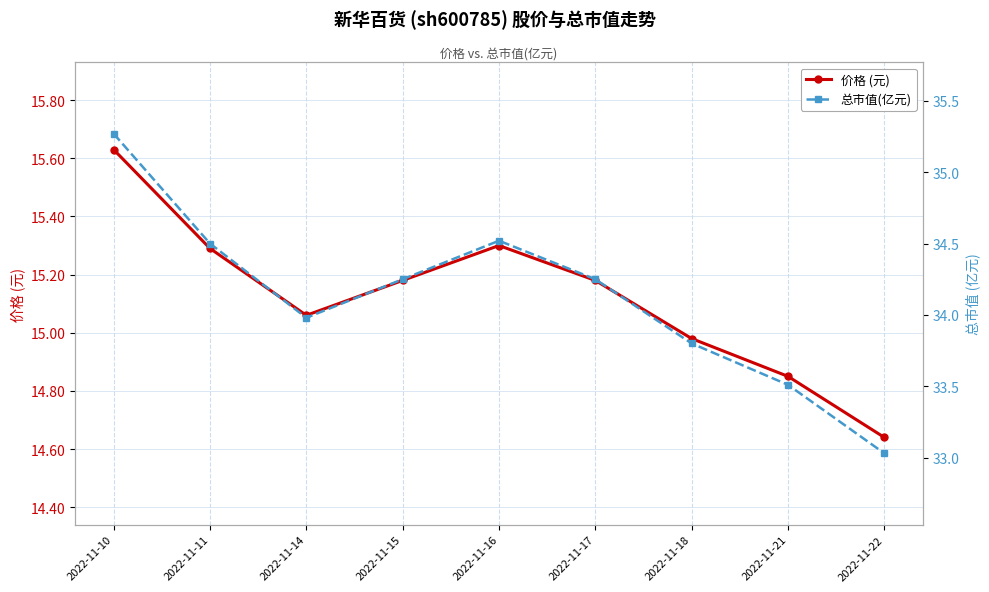

At which label does 价格 (元) first exceed 15?

2022-11-10